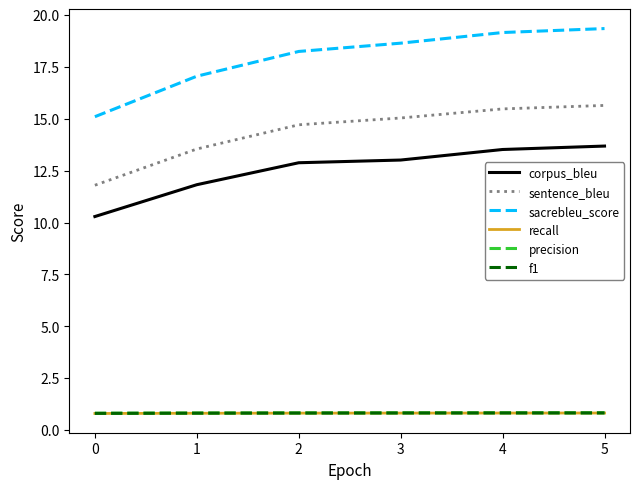

What value does the recall series have at 0?

0.8